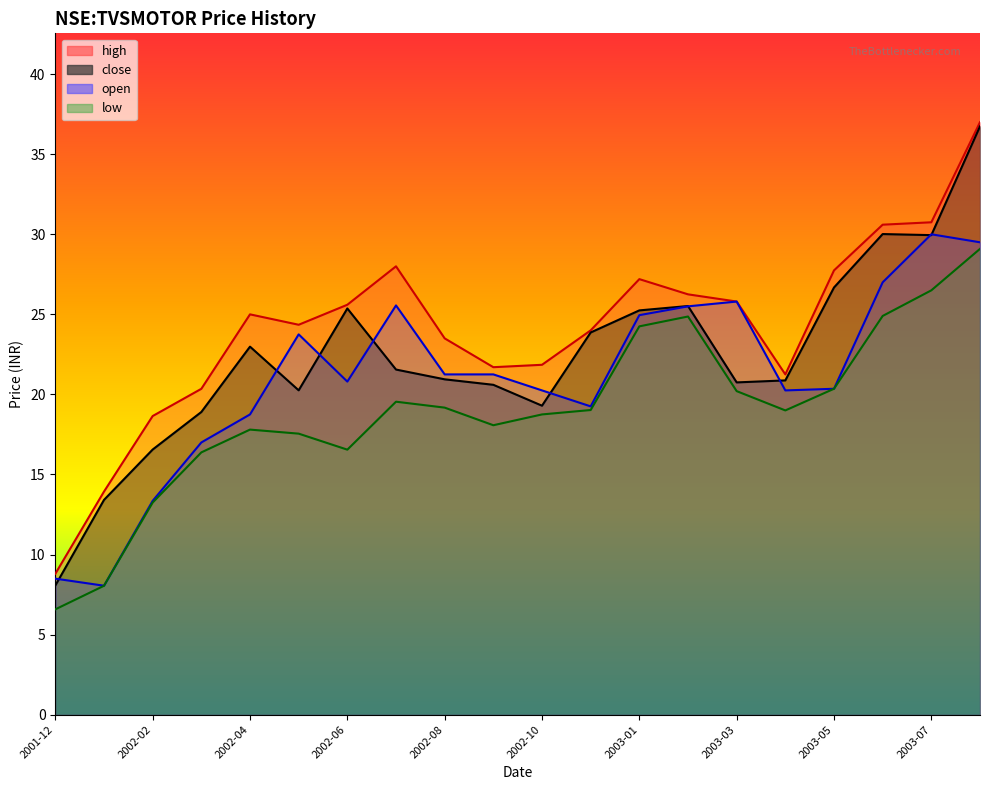

Where is low nearest to the value 17?

2002-06